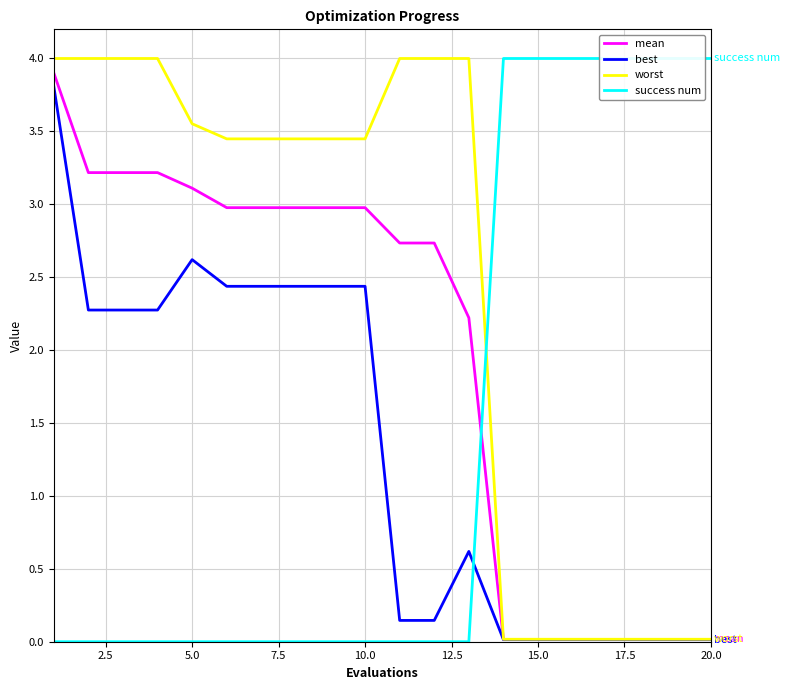

Which series has the largest total across all categories?

worst